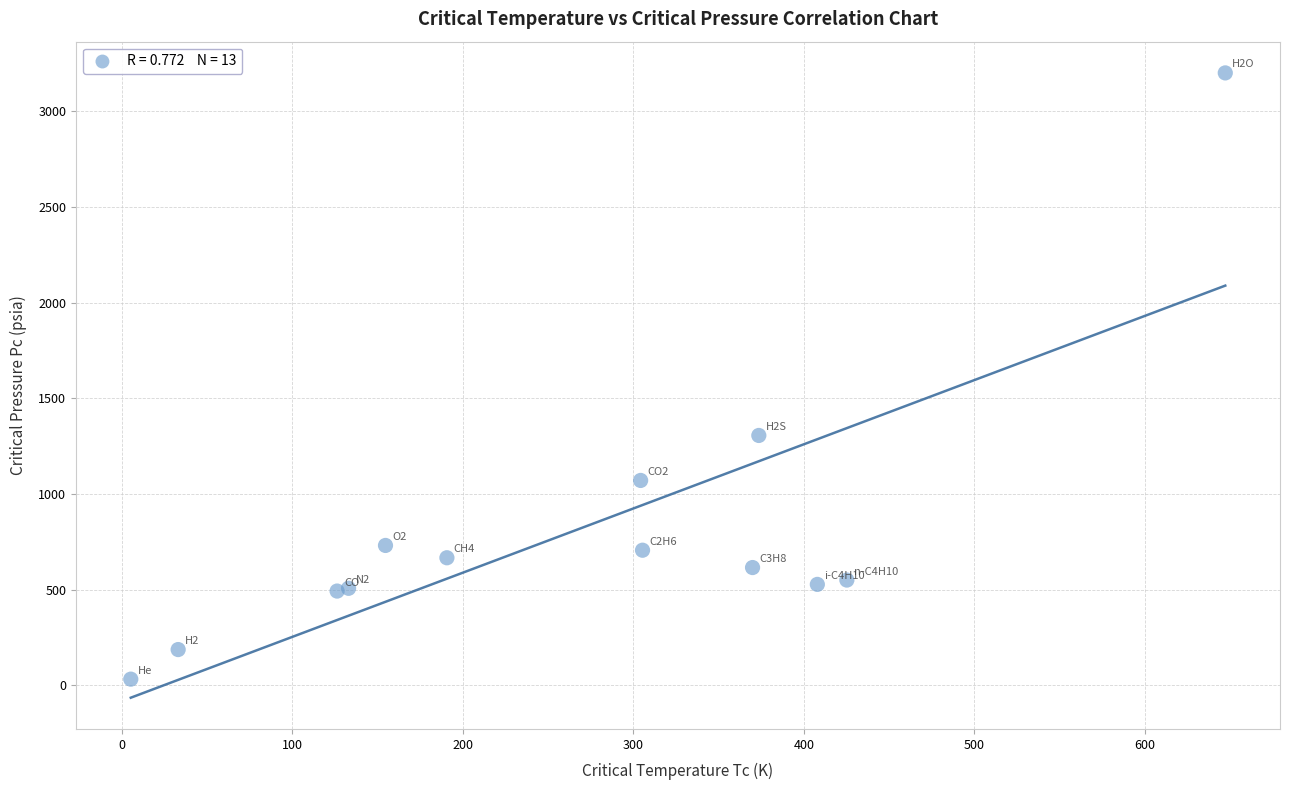

What Y value in the scatter plot is closest to 1616?

1306.0